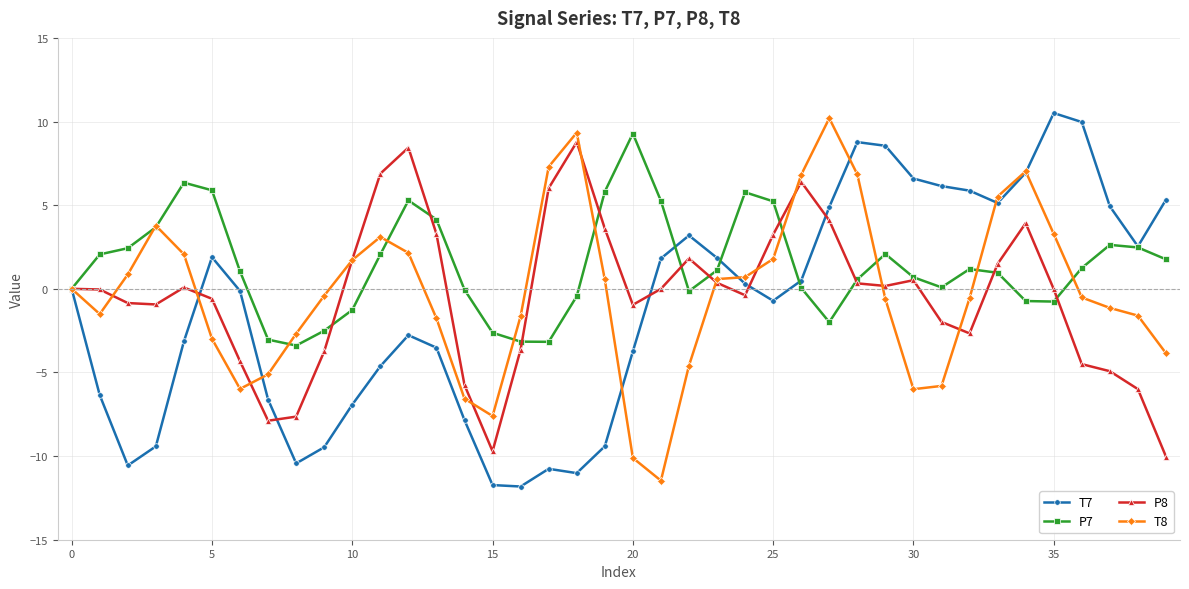

Which series has the largest total across all categories?

P7